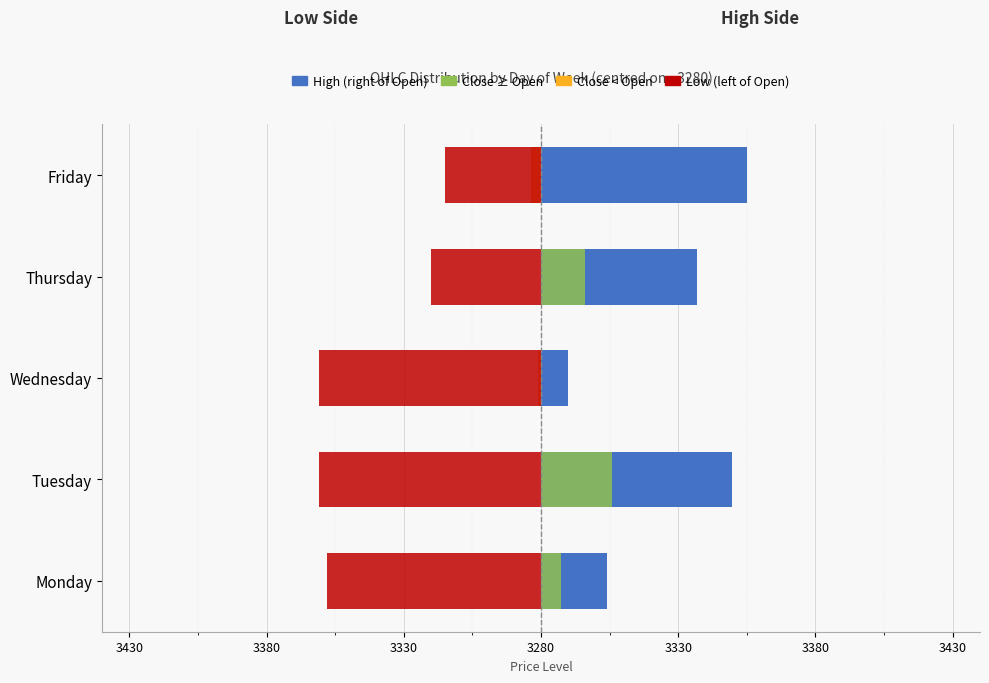

Rank the series by their maximum value, from lowest to highest.

Low (left of Open), Close < Open, Close > Open, High (right of Open)